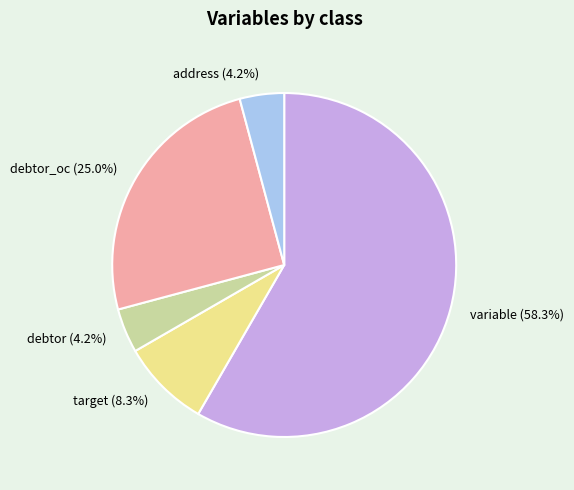

How many slices are in this pie chart?

5